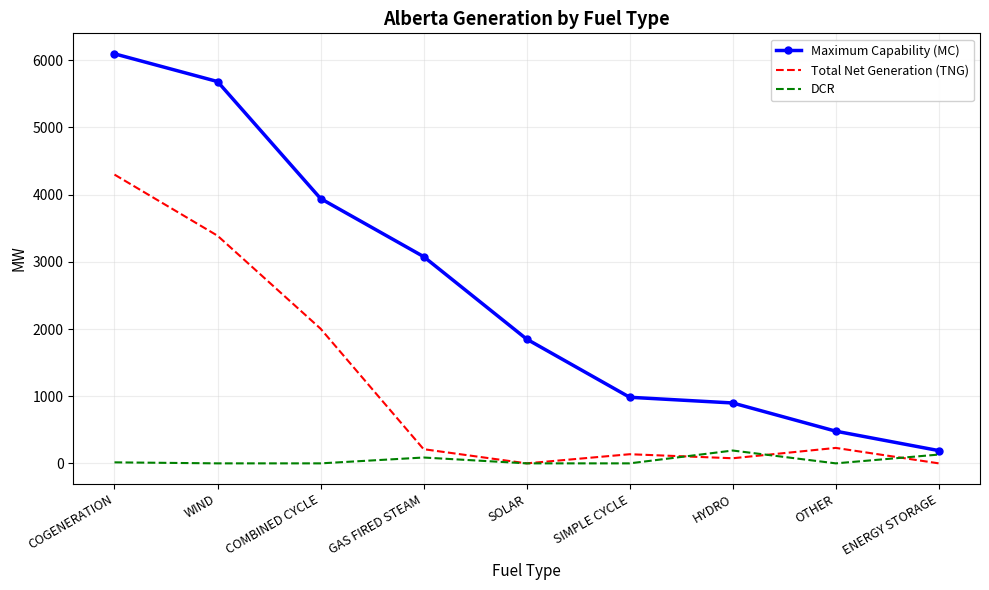

What is the sum of all Maximum Capability (MC) values?

23203